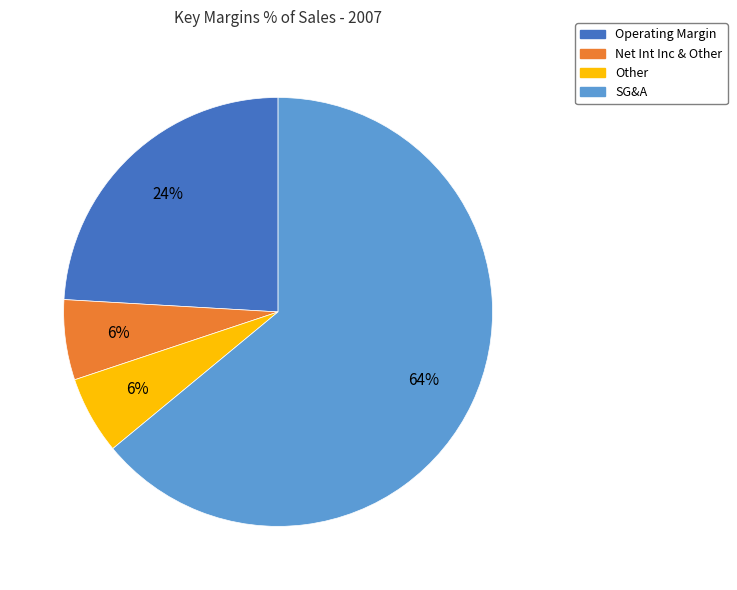

To the nearest percent, what percentage of the pie is Net Int Inc & Other?

6%